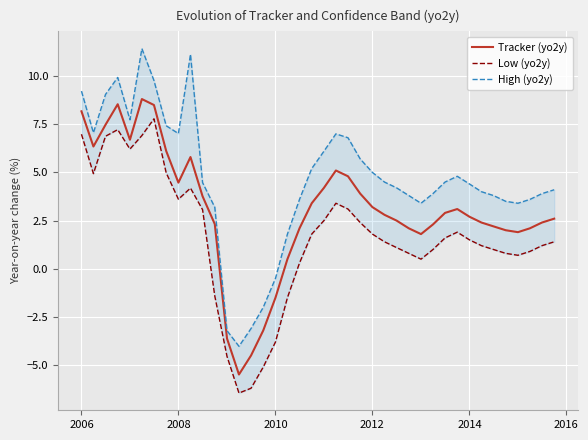

What is the maximum value for Tracker (yo2y)?

8.8